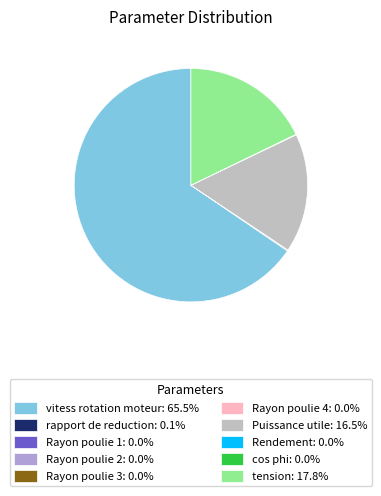

Is there any slice that represents more than half of the pie?

Yes